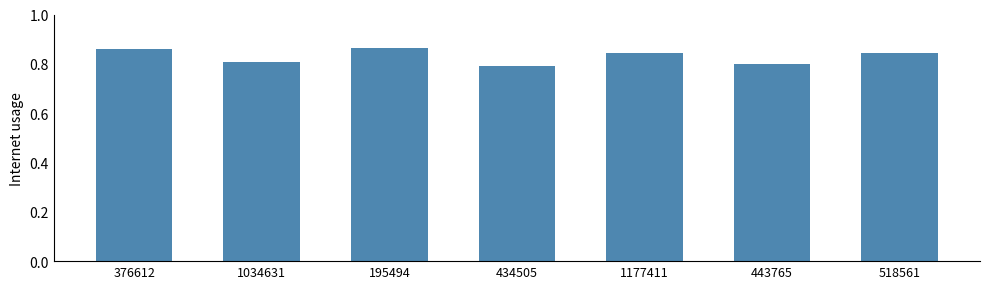

What is the label of the 3rd bar from the right?

1177411